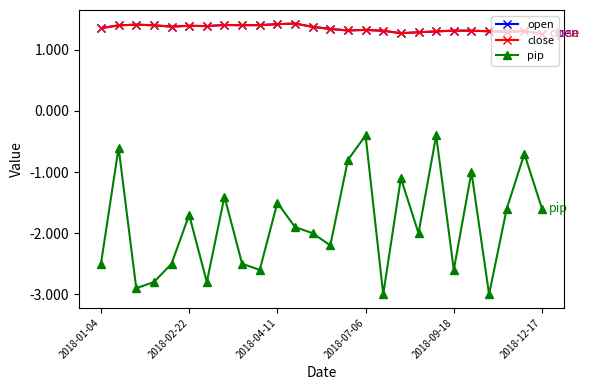

How many interior local peaks does the pip series have?

9